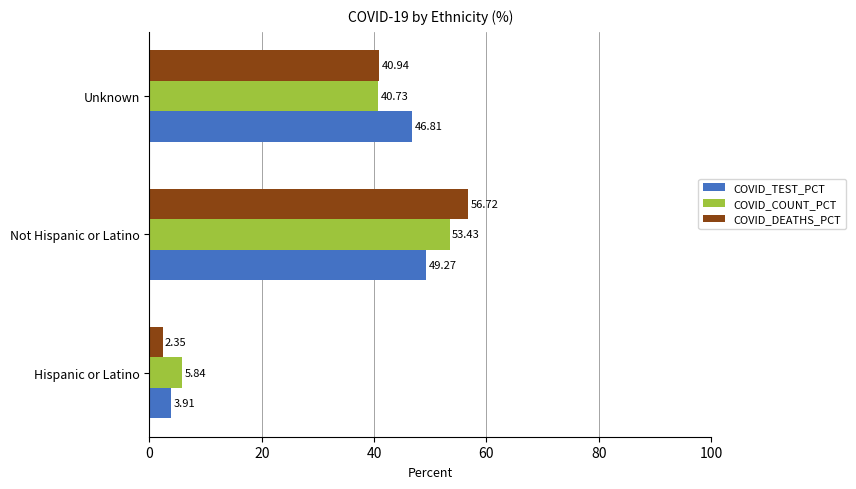

What is the greatest value displayed?

56.7